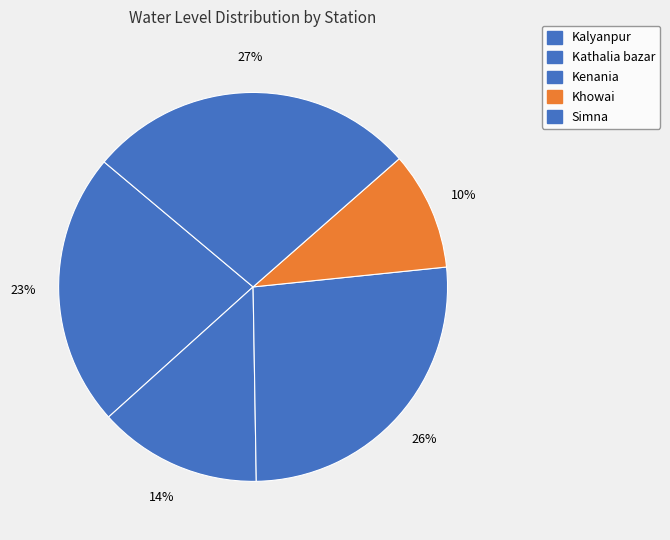

How many segments does this pie chart have?

5